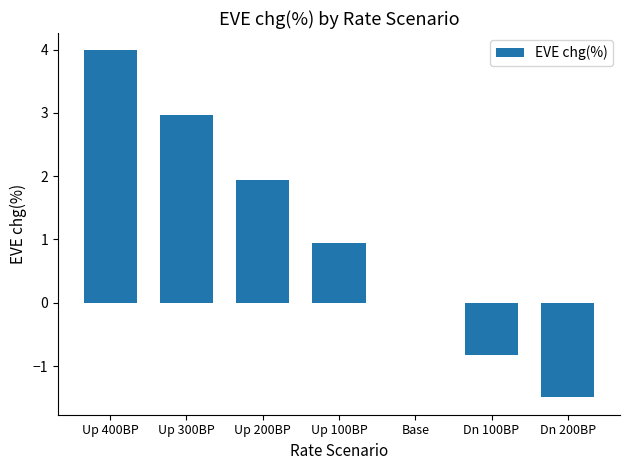

What is the greatest value displayed?

4.0